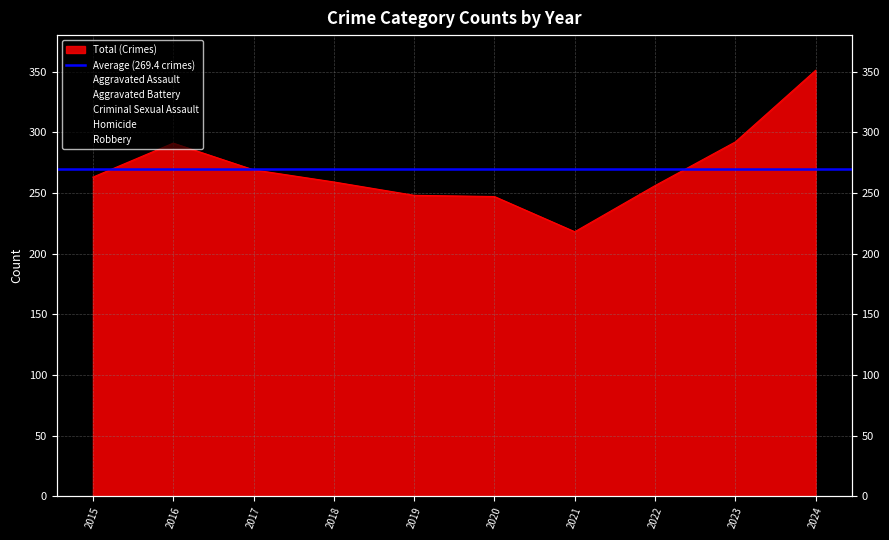

True or false: Aggravated Battery and Homicide cross at least once.

False